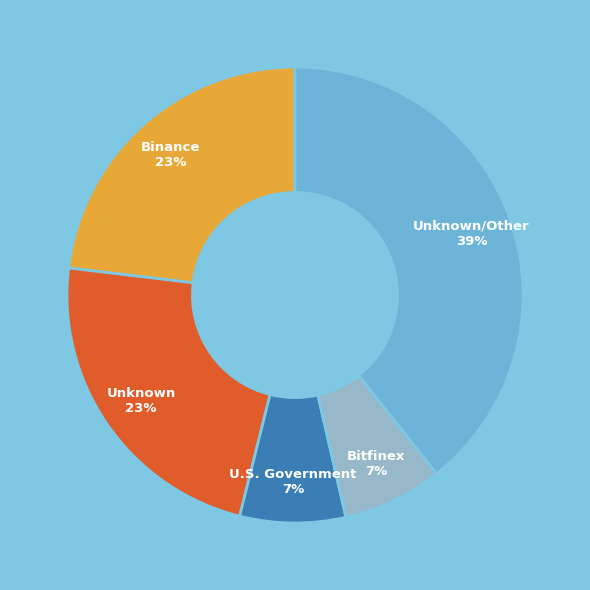

Is there any slice that represents more than half of the pie?

No